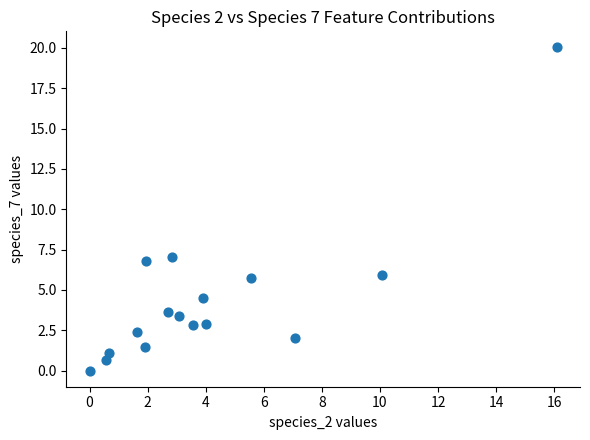

What Y value in the scatter plot is closest to 10?

7.0